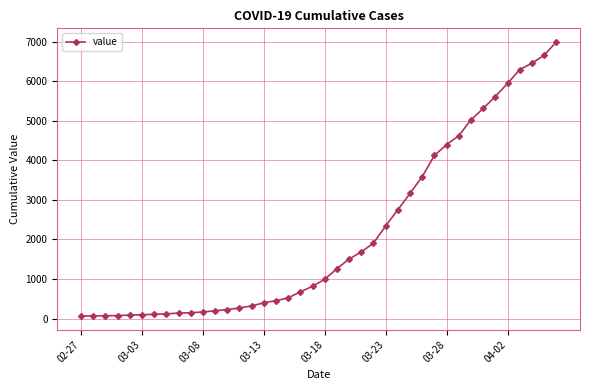

What is the average value?

2142